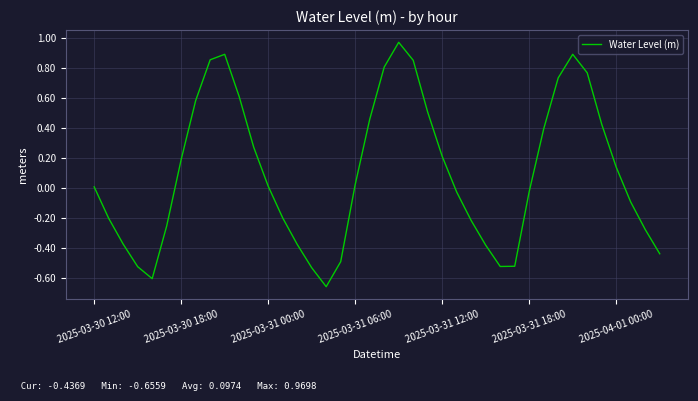

What is the sum of all values?

3.9